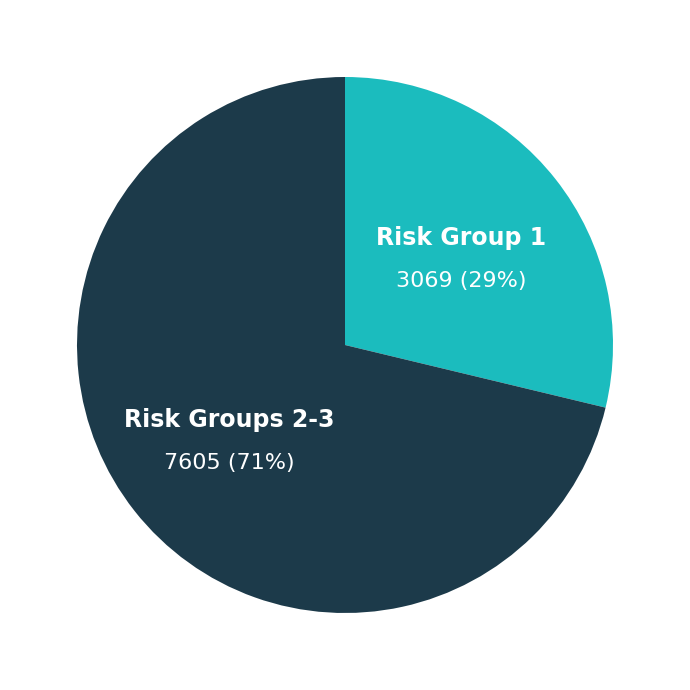

The Risk Groups 2-3 slice represents 71% of the pie. True or false?

True